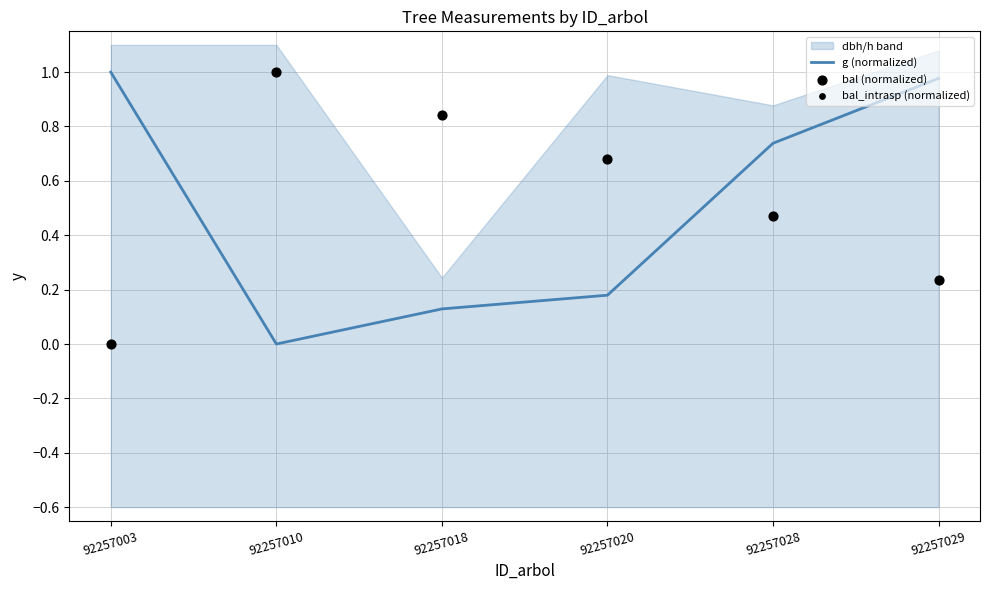

At how many categories does at least one series exceed 0?

6